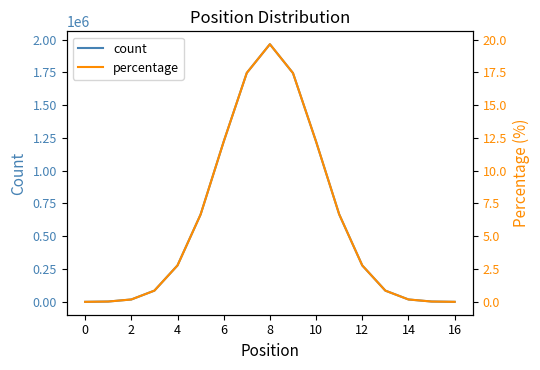

How many data points does each series have?

17